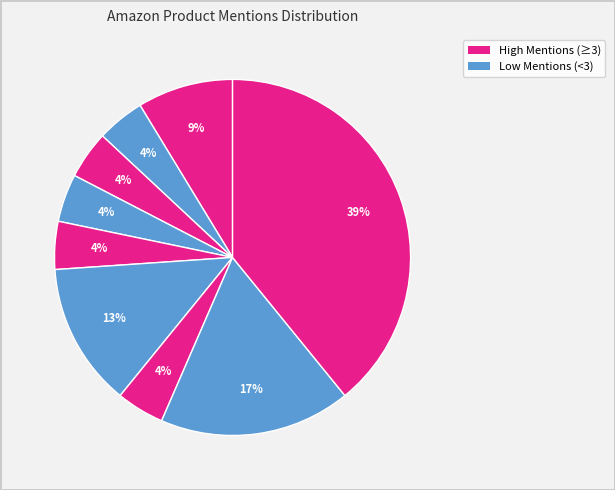

How many slices are in this pie chart?

9